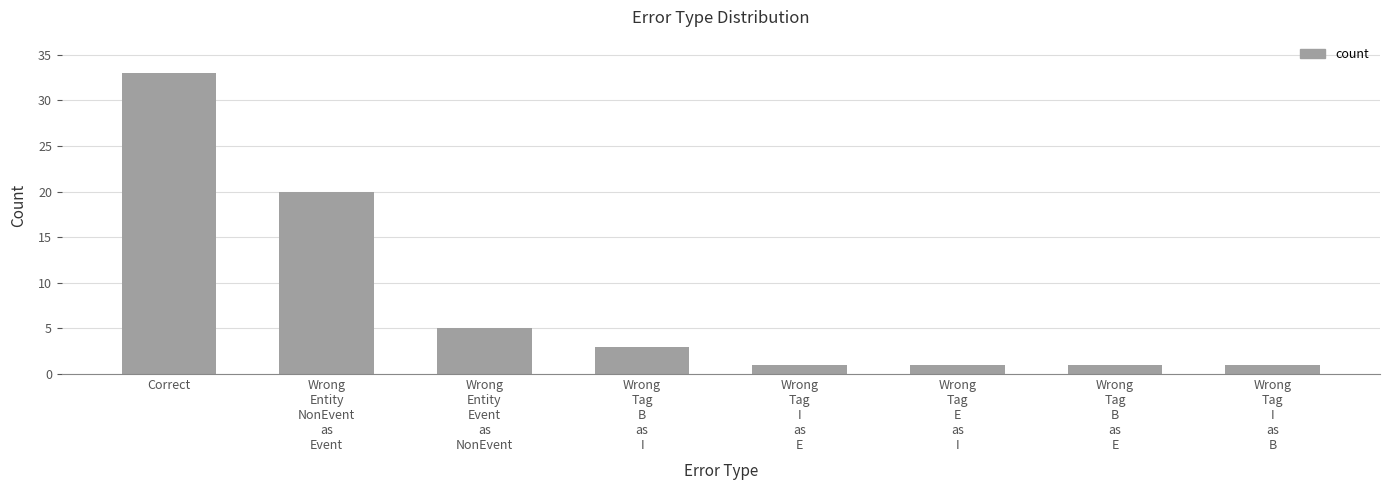

What is the ratio of the value at Wrong
Tag
I
as
E to the value at Wrong
Tag
E
as
I?

1.0